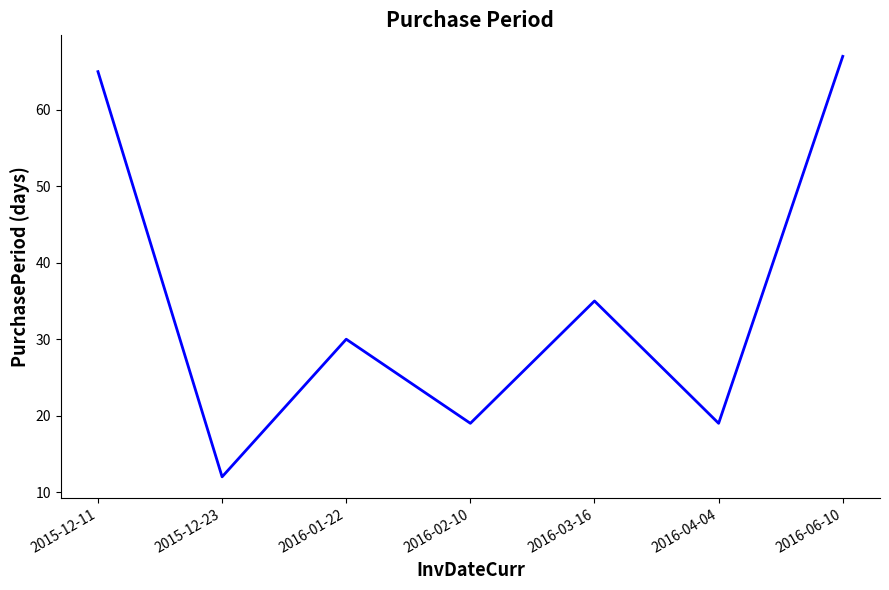

Where is the first local maximum?

2016-01-22